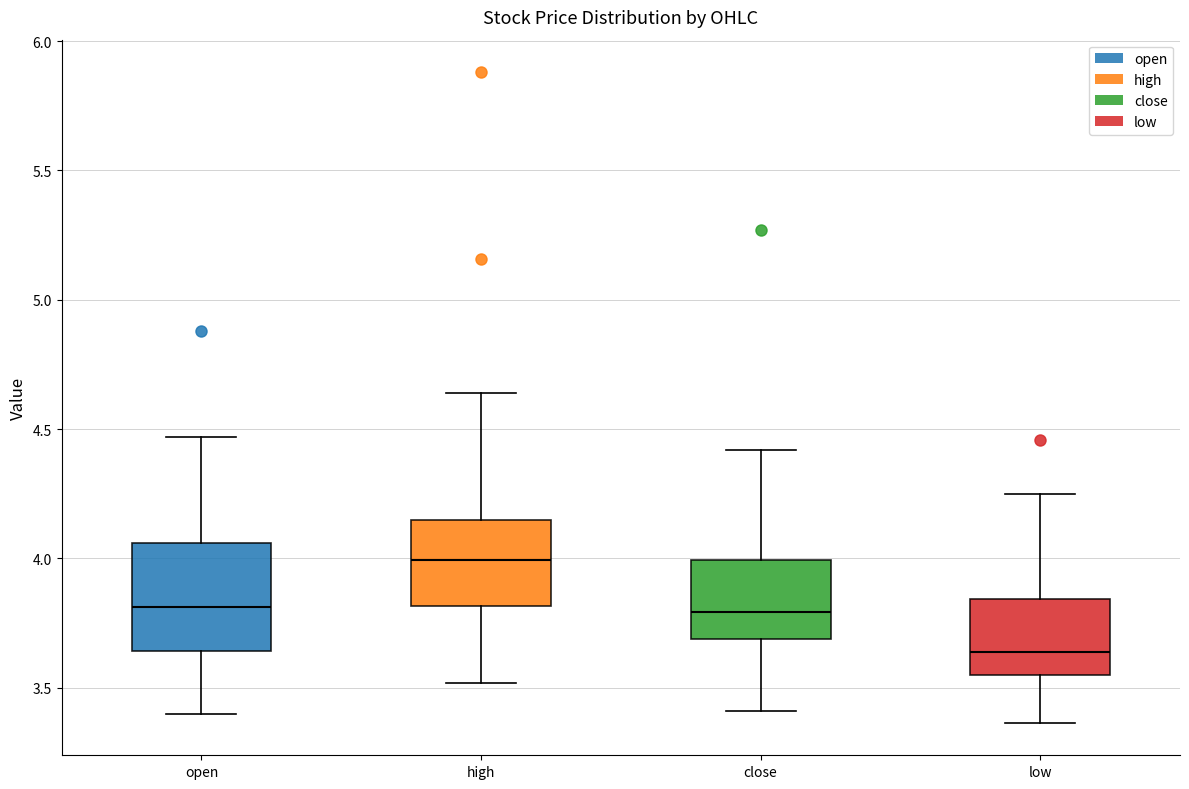

Which box has the lowest median line?

low